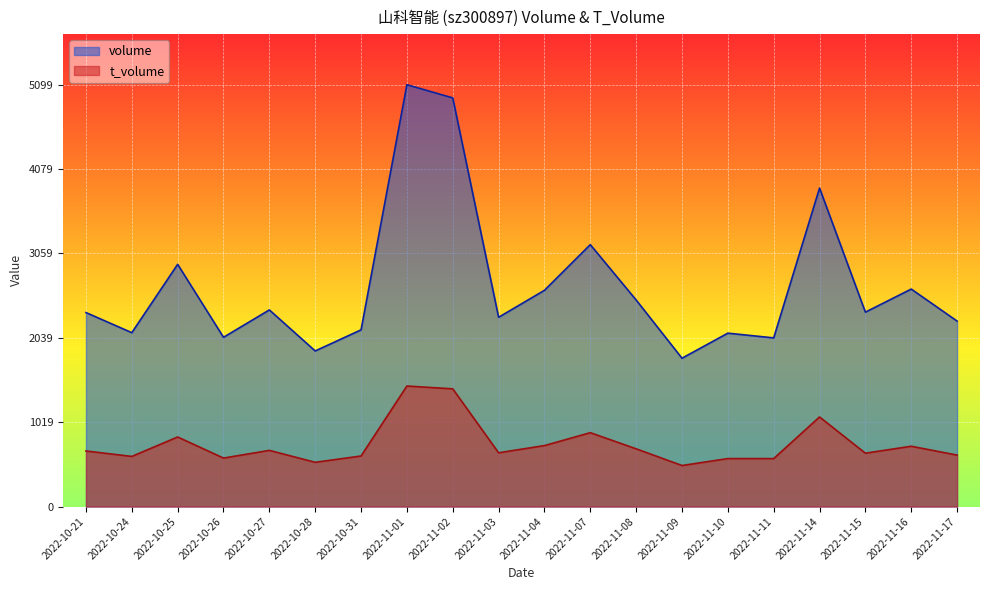

How many interior local valleys does the volume series have?

7